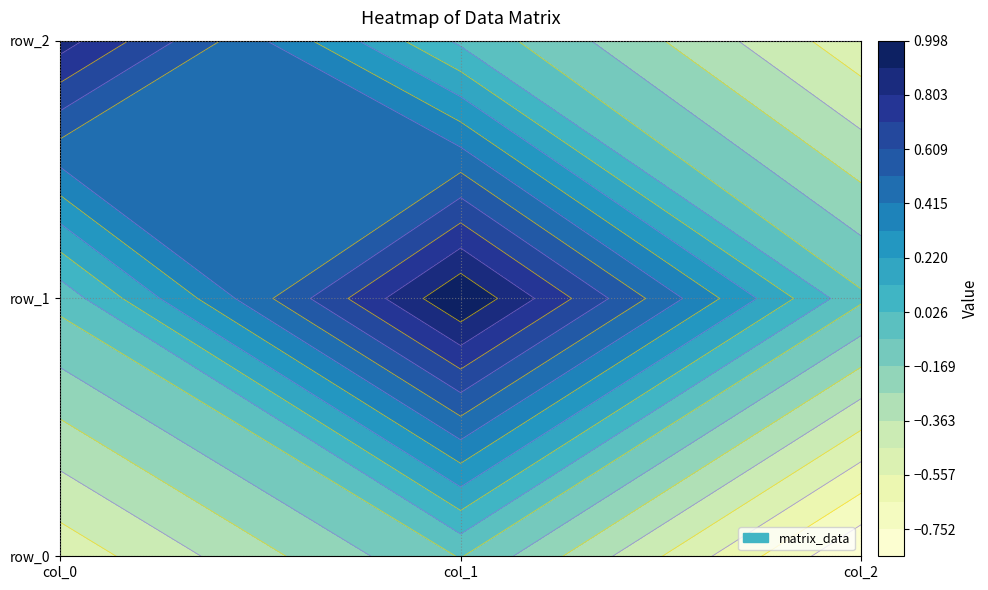

Where does the row_1 series first go above 0?

1